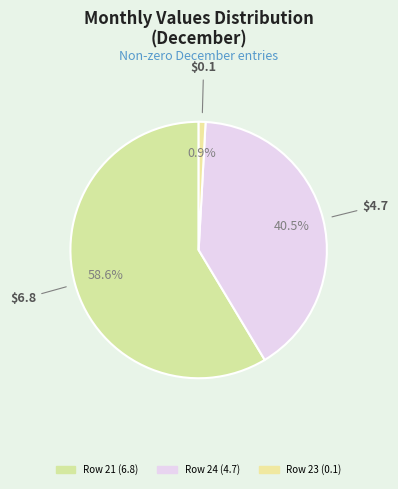

How many segments does this pie chart have?

3